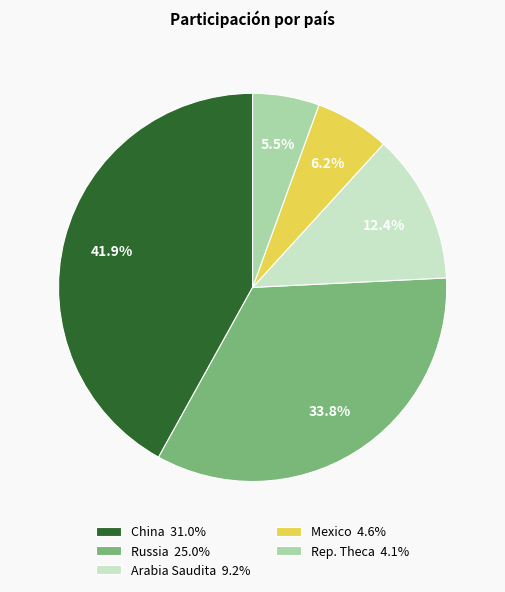

To the nearest percent, what is the average slice percentage?

20%